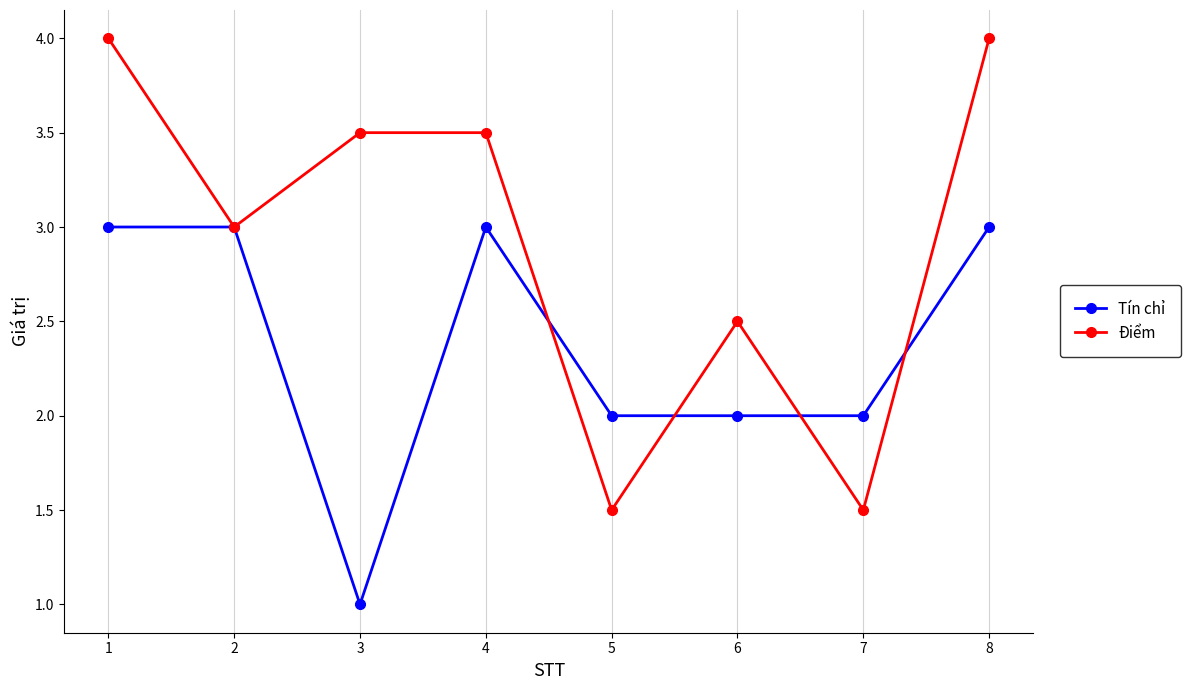

List the series in order of their overall mean, lowest first.

Tín chỉ, Điểm